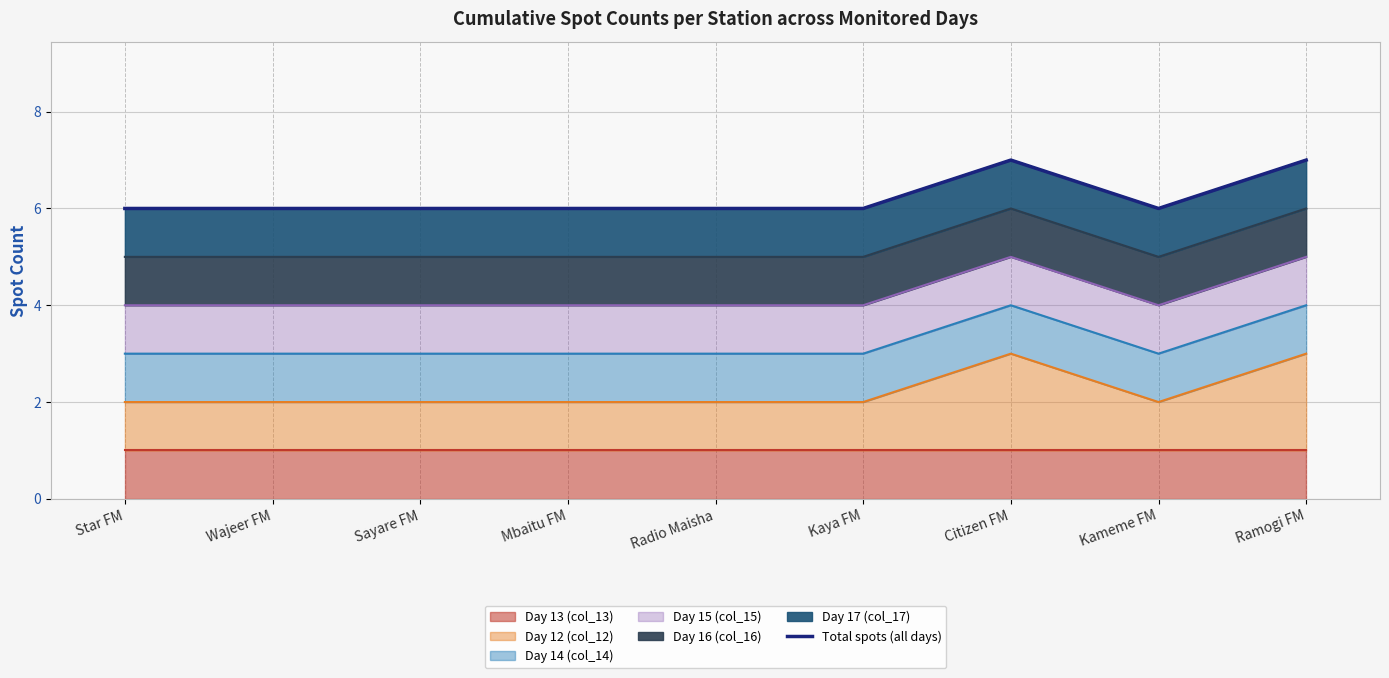

The chart shows a value of 2 at Sayare FM. True or false?

False